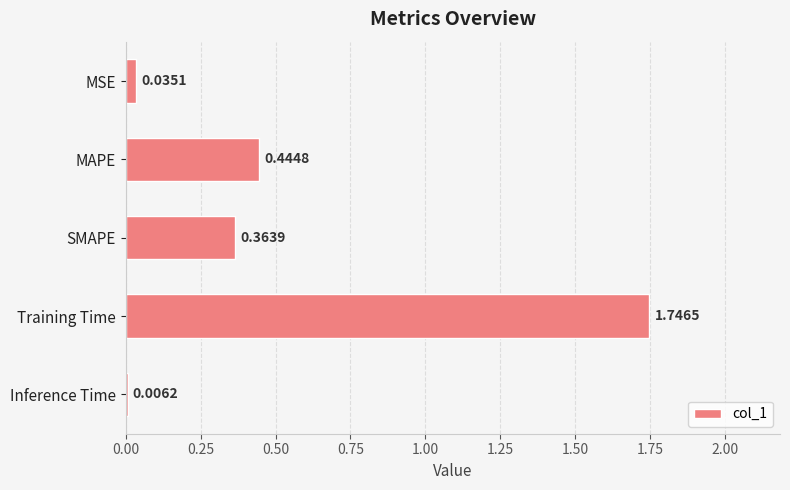

What is the change in value from MAPE to Inference Time?

-0.4